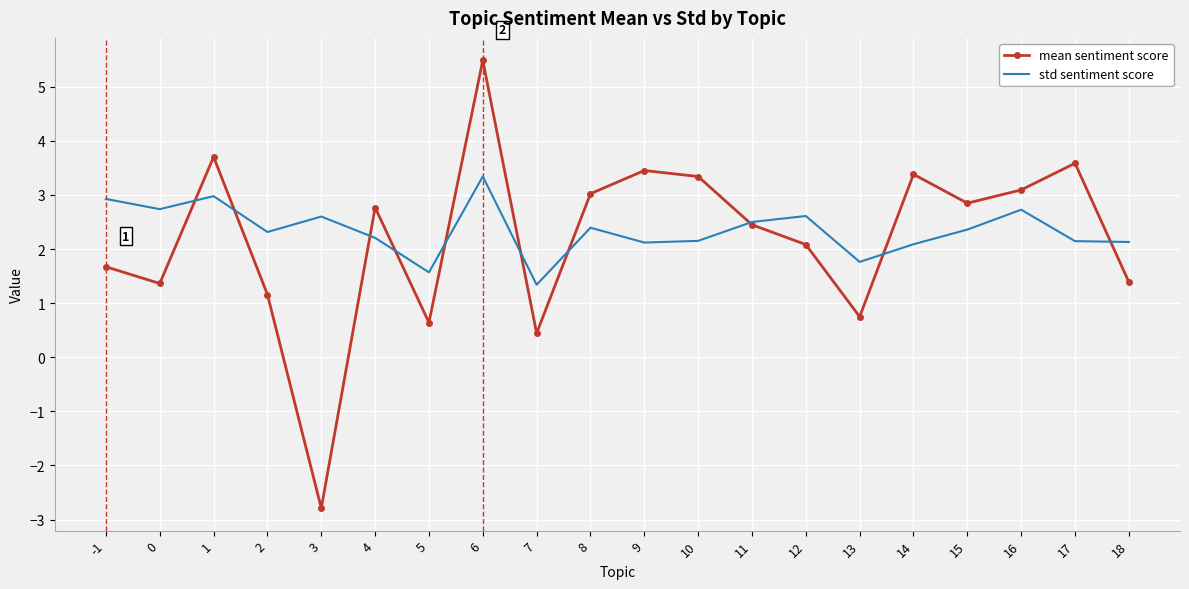

The mean sentiment score series shows 2.2 at 0. True or false?

False